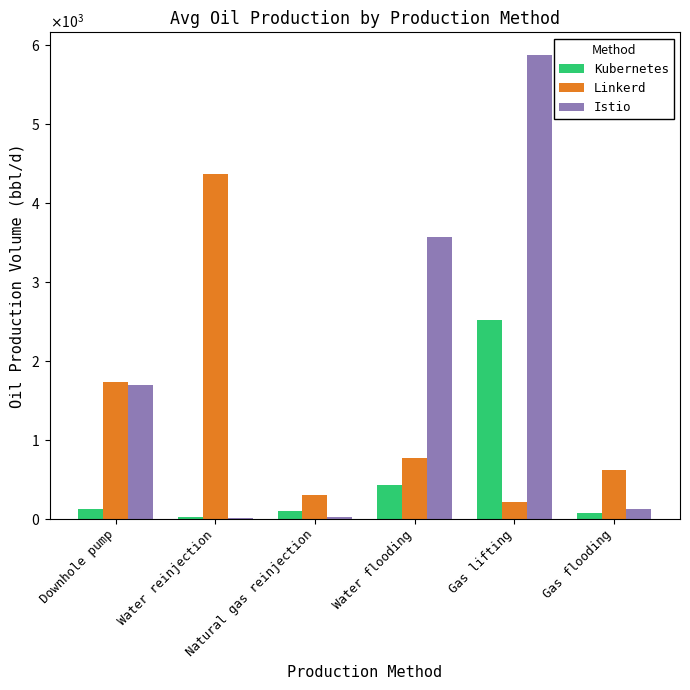

What is the value of the Istio bar at the 1st from the left?

1693.8